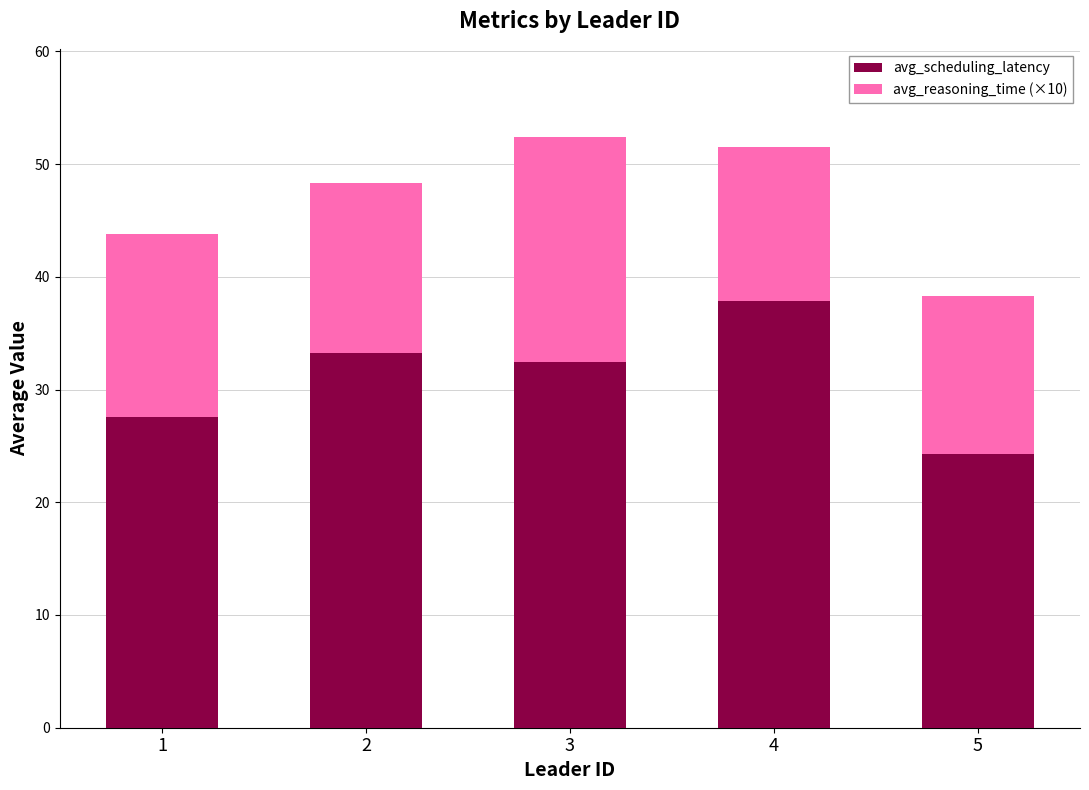

True or false: avg_scheduling_latency has a value of 32.5 at 3.

True